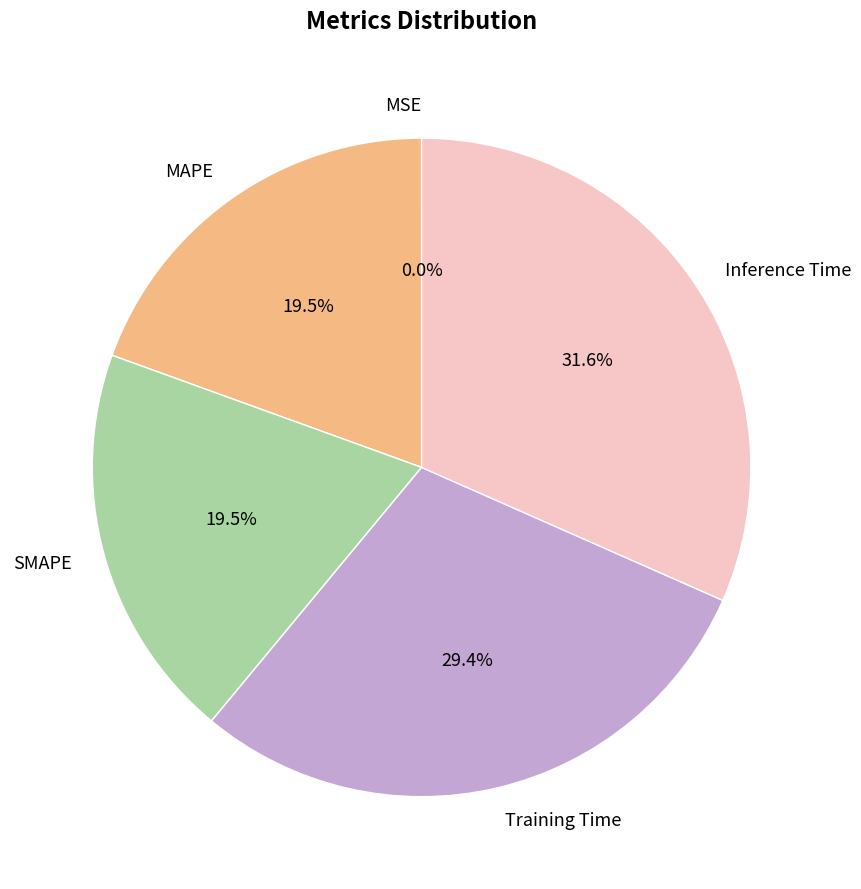

Is it true that Training Time is 36% of the pie?

False